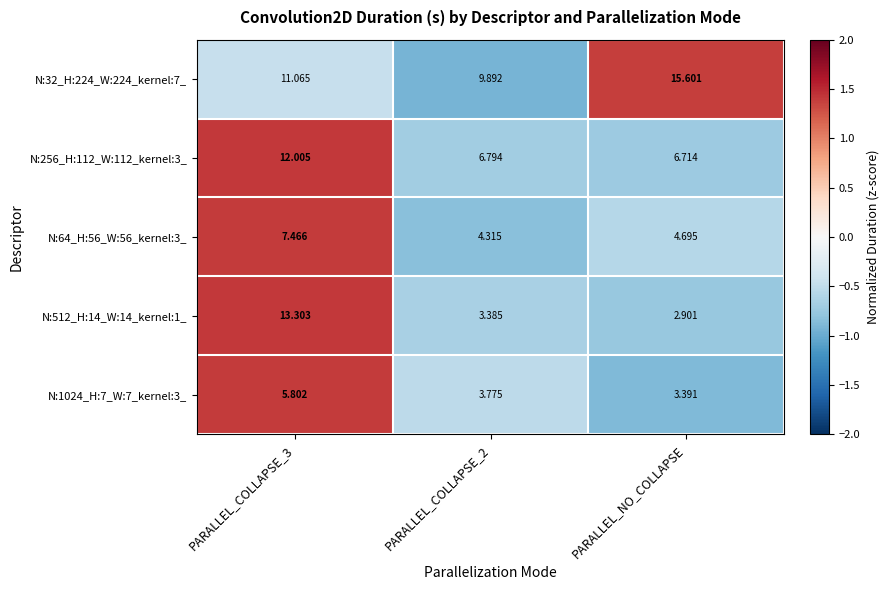

At which category does the chart reach its minimum across all series?

PARALLEL_NO_COLLAPSE